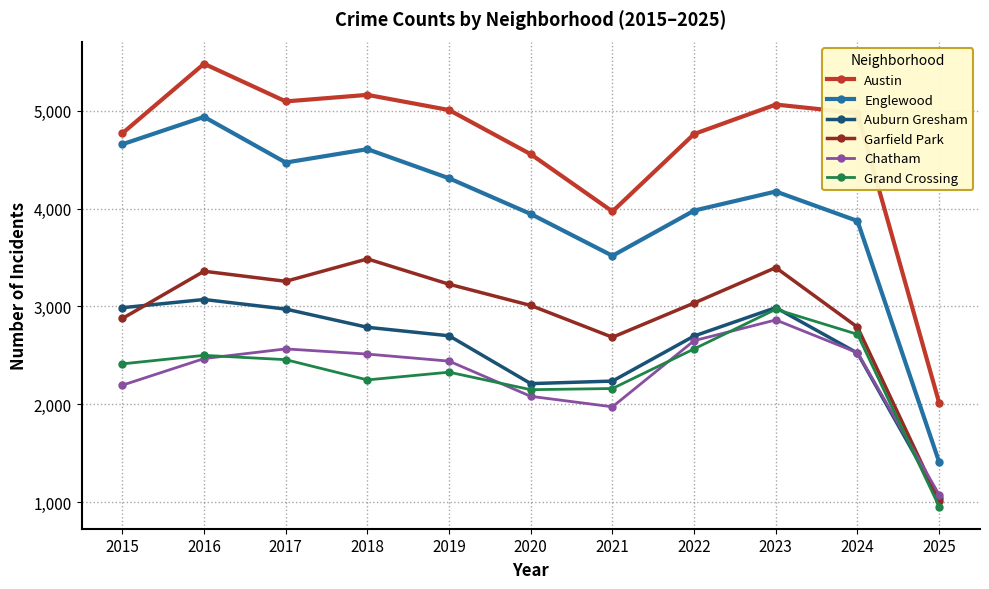

What is the value of the Garfield Park point at the 7th from the left?

2685